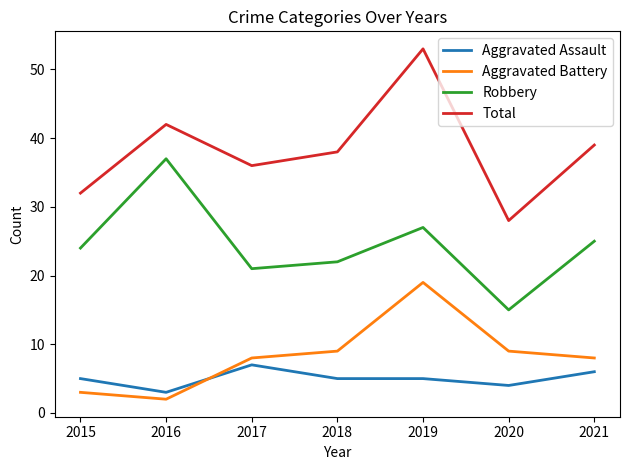

At which category does Aggravated Battery reach its first local valley?

2016